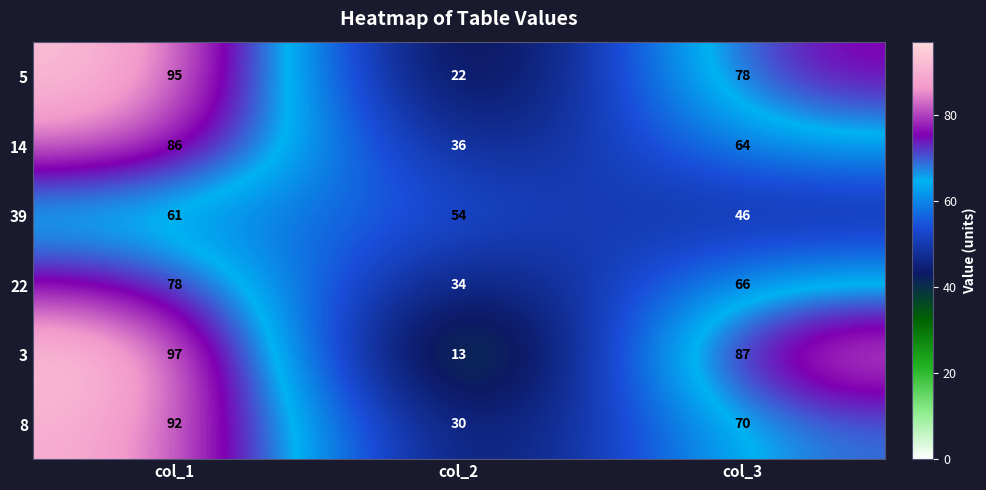

Between col_2 and col_3, which series saw the biggest shift?

3